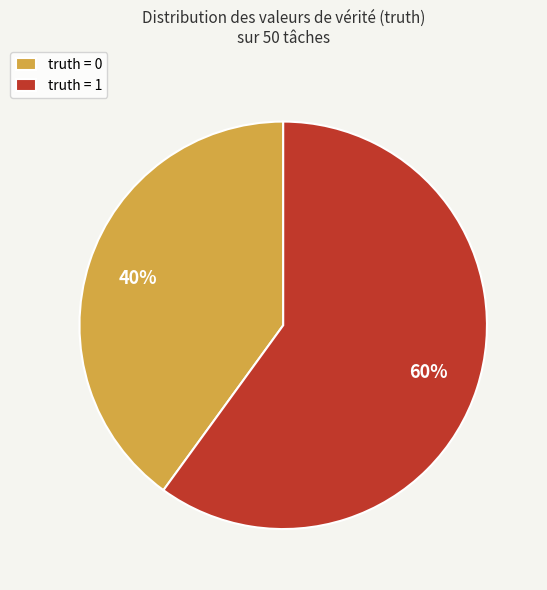

How many segments does this pie chart have?

2